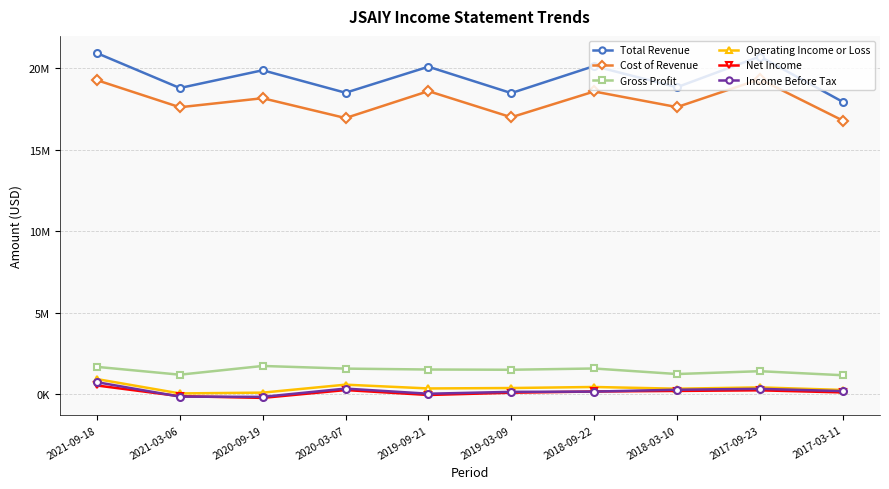

Is it true that Gross Profit equals 1717100 at 2020-09-19?

True